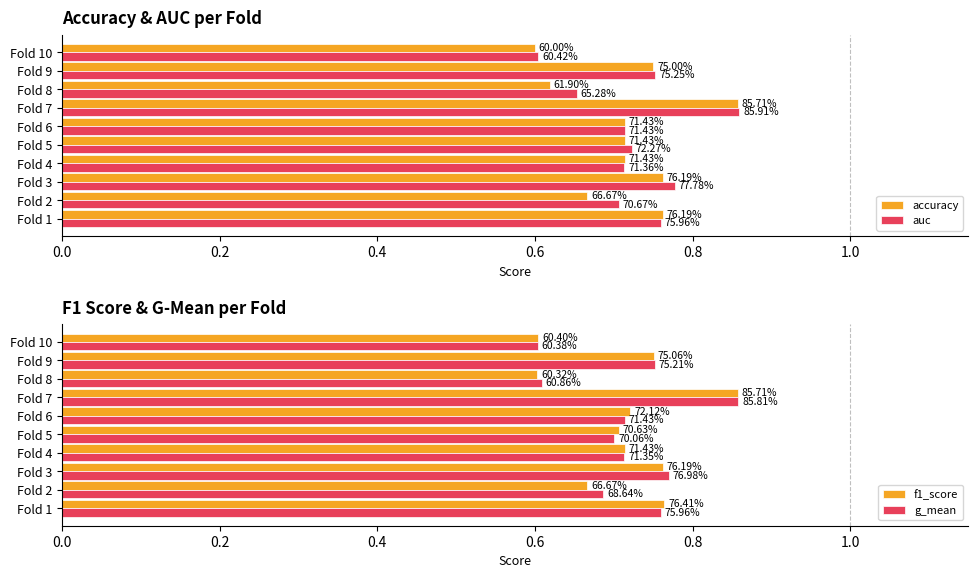

Which series has the widest spread of values?

accuracy